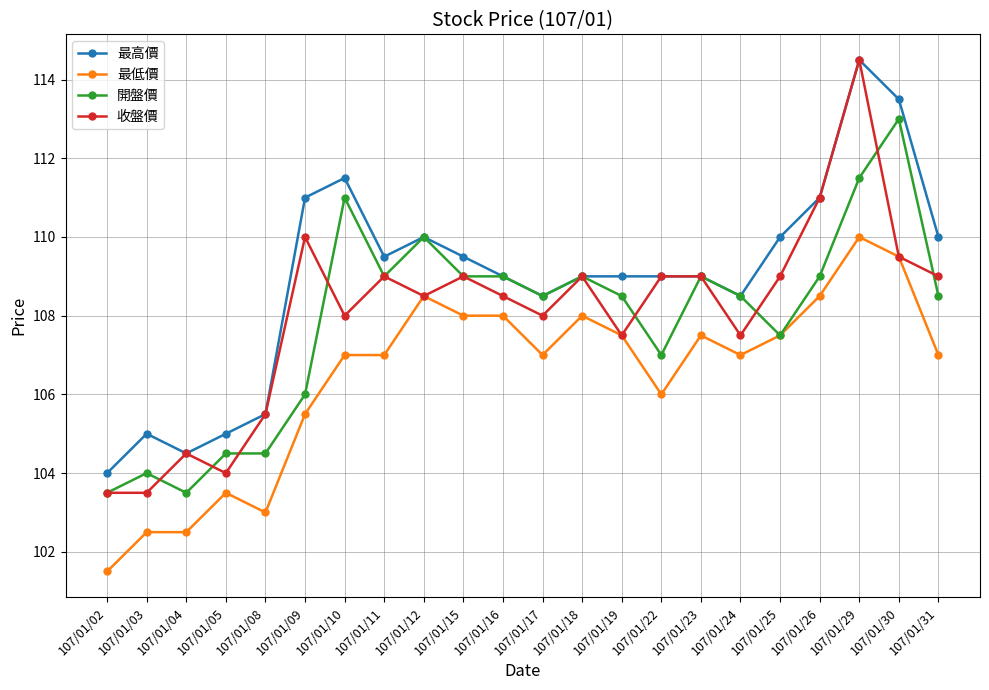

The 最高價 series shows 60.7 at 107/01/24. True or false?

False